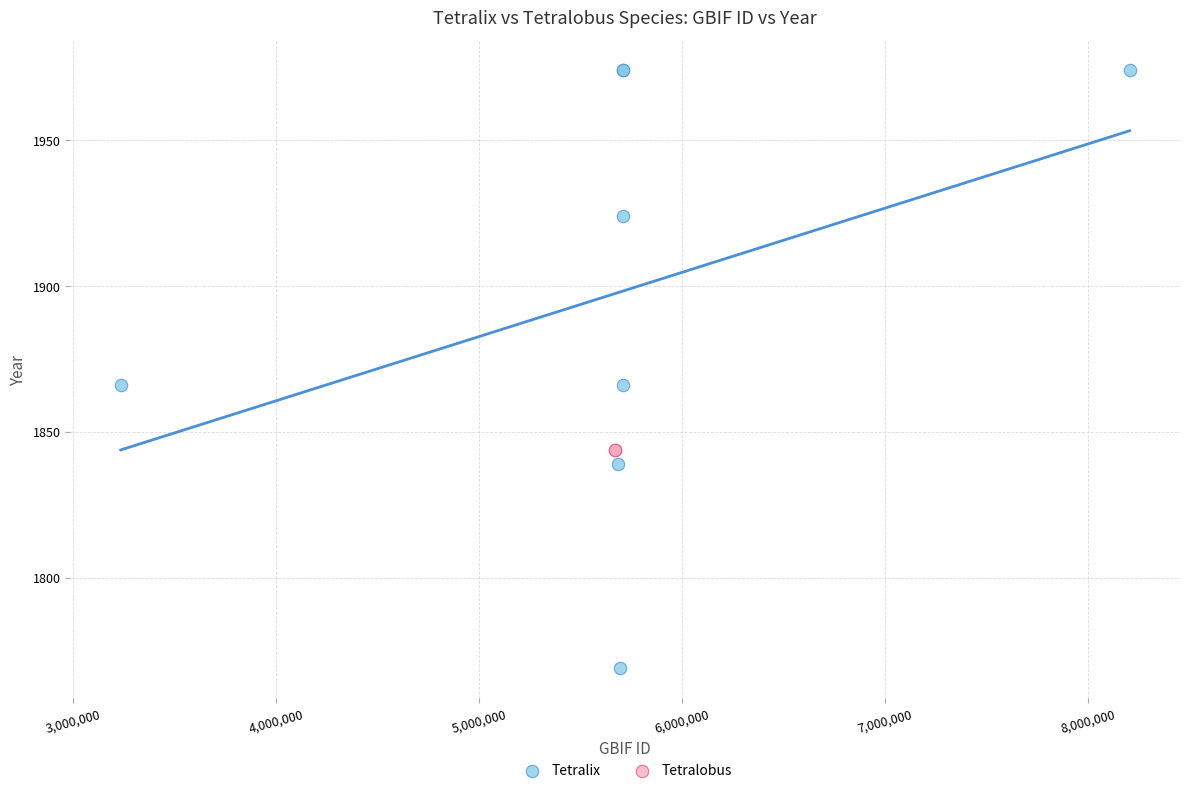

What are all the series names shown in the legend?

Tetralix, Tetralobus